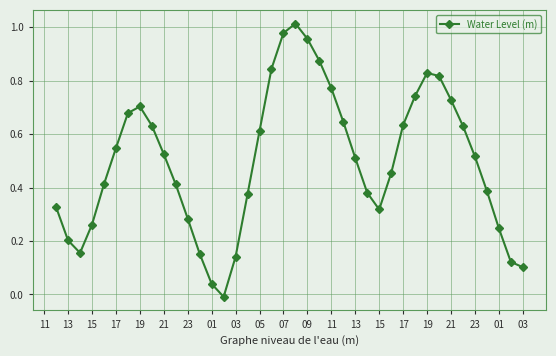

What is the sum of all values?

20.0